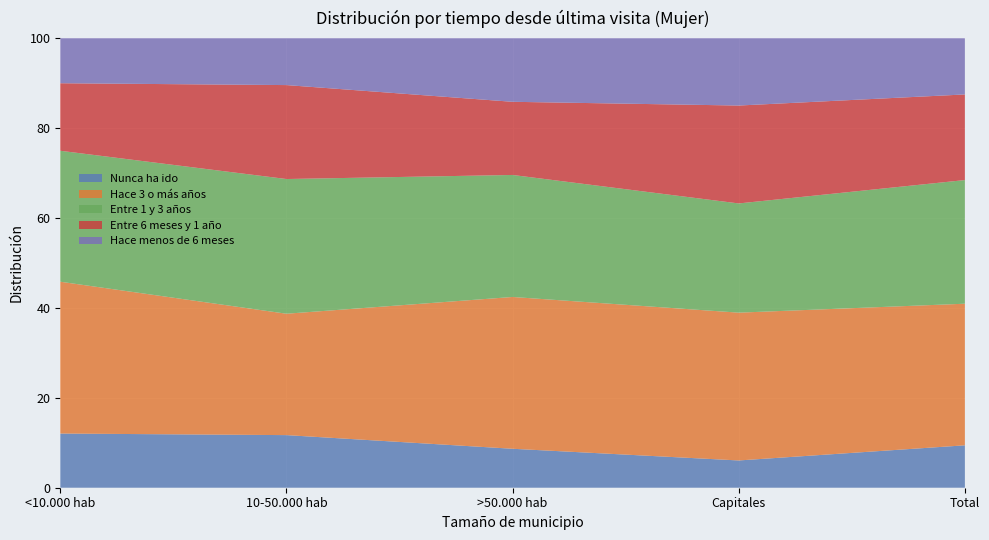

Reading right to left, what are all the values shown in this chart?

Nunca ha ido: Total=0.1	Capitales=0.1	>50.000 hab=0.1	10-50.000 hab=0.1	<10.000 hab=0.1
Hace 3 o más años: Total=0.3	Capitales=0.3	>50.000 hab=0.3	10-50.000 hab=0.3	<10.000 hab=0.3
Entre 1 y 3 años: Total=0.3	Capitales=0.2	>50.000 hab=0.3	10-50.000 hab=0.3	<10.000 hab=0.3
Entre 6 meses y 1 año: Total=0.2	Capitales=0.2	>50.000 hab=0.2	10-50.000 hab=0.2	<10.000 hab=0.2
Hace menos de 6 meses: Total=0.1	Capitales=0.1	>50.000 hab=0.1	10-50.000 hab=0.1	<10.000 hab=0.1